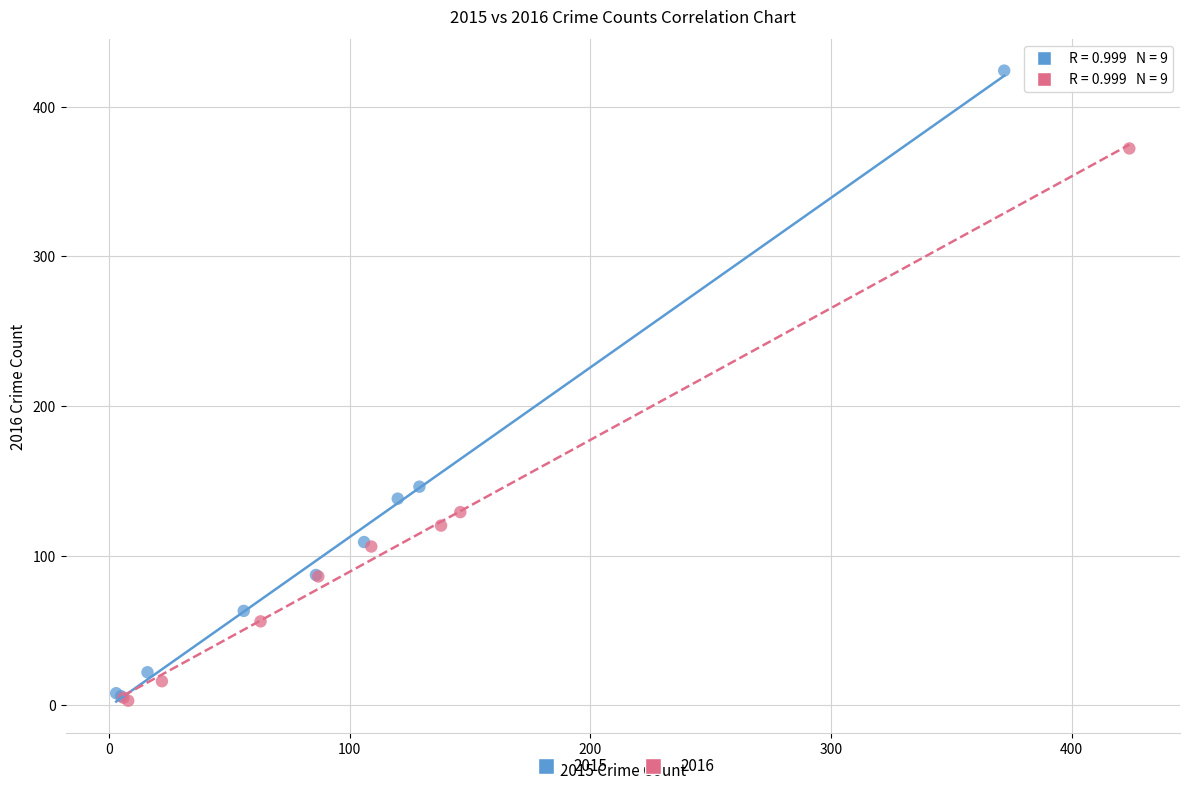

What are all the series names shown in the legend?

2015, 2016